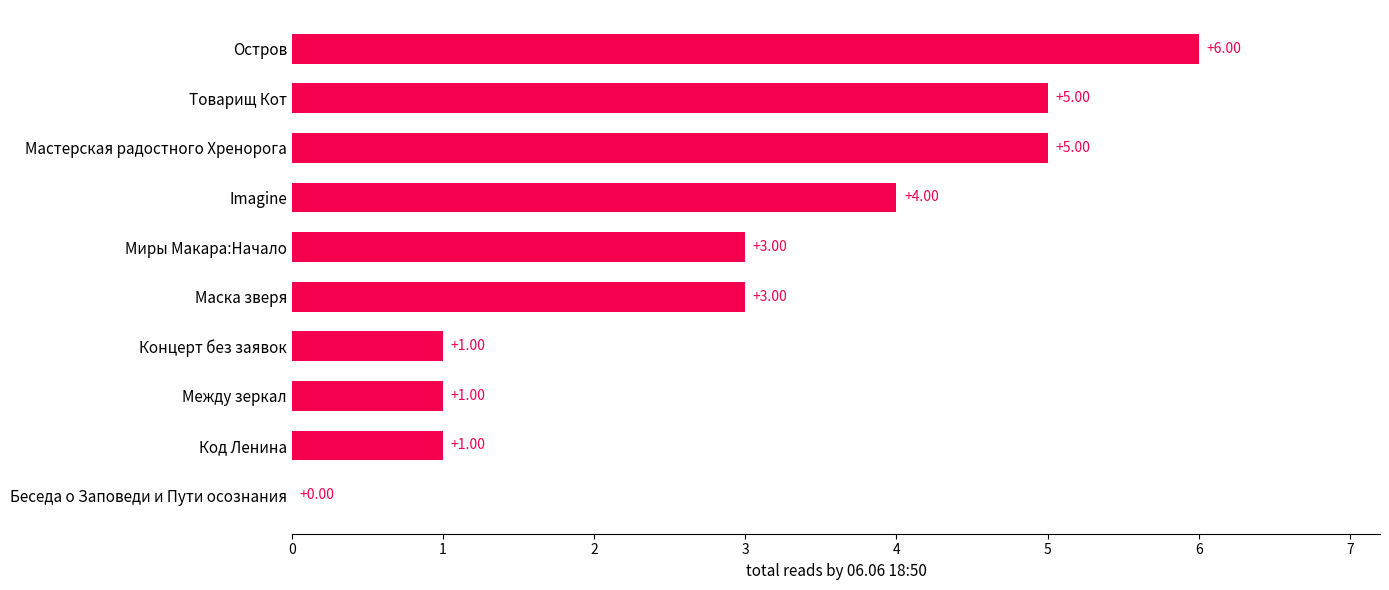

How many distinct data groups are displayed?

1